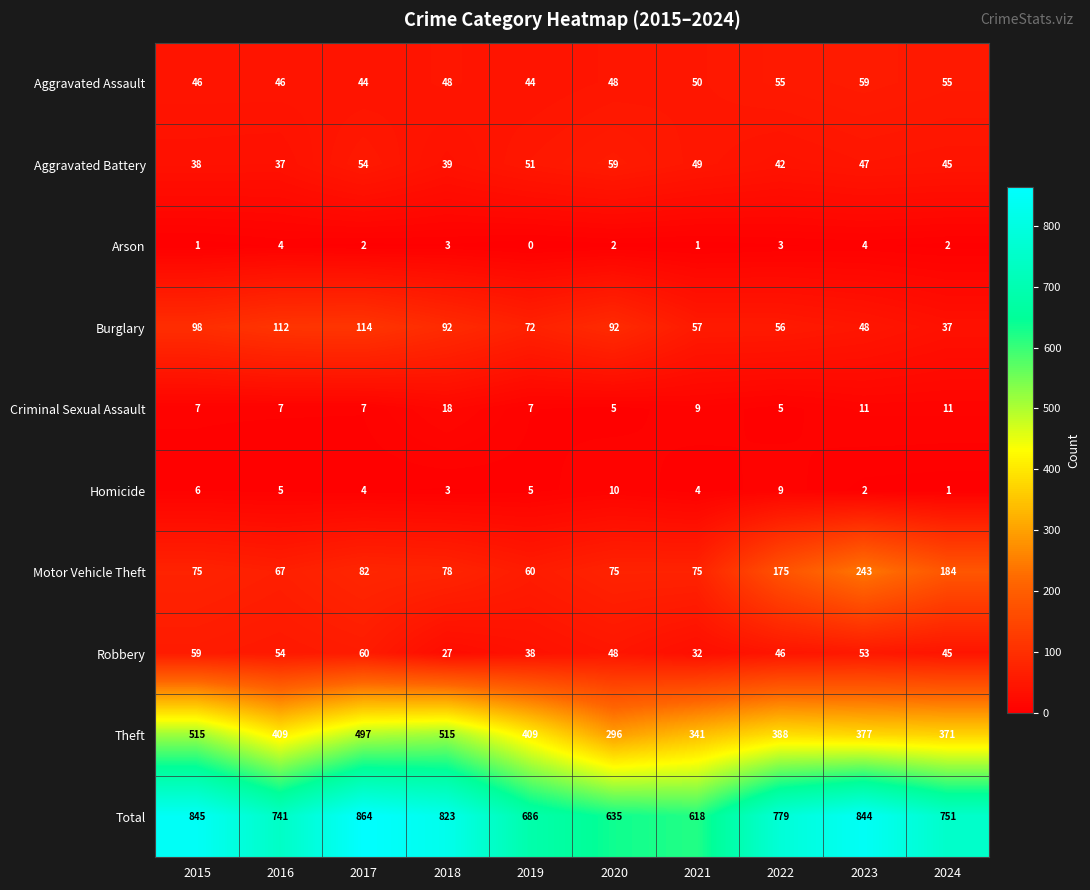

What is the lowest value of the Burglary series?

37